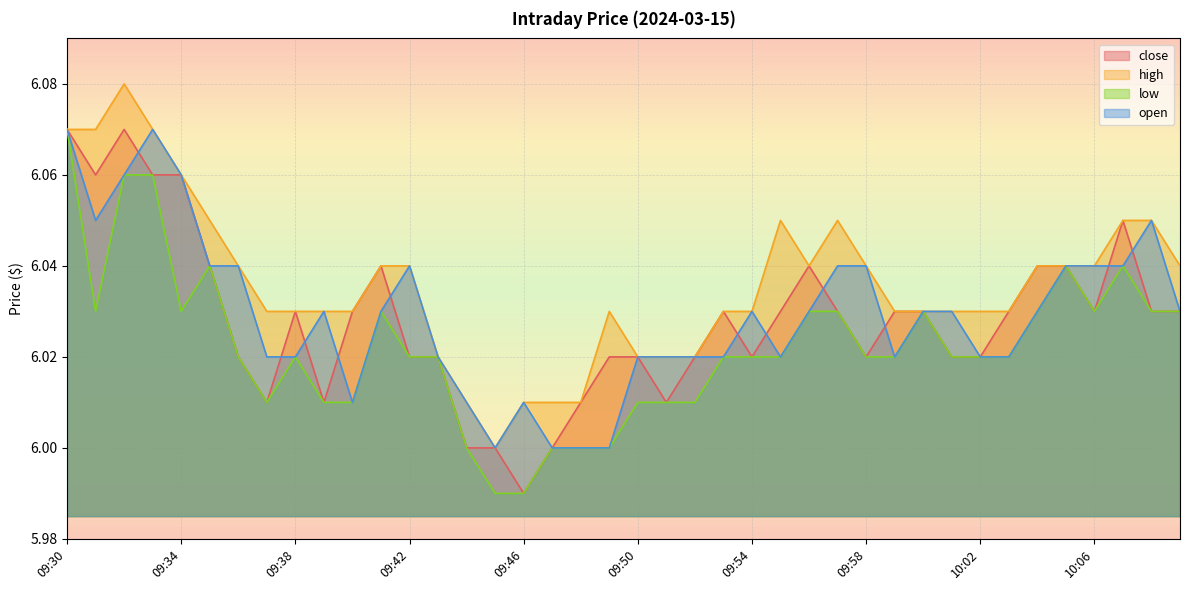

How many lines are shown in the chart?

4